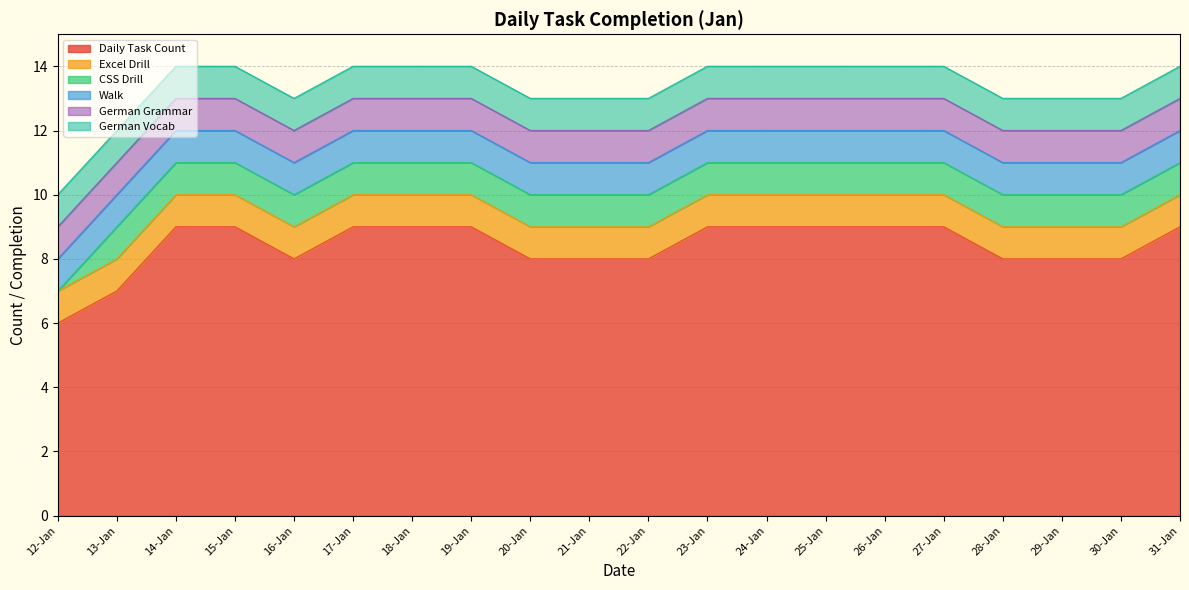

At 29-Jan, list the series in order from largest to smallest.

Daily Task Count, Excel Drill, CSS Drill, Walk, German Grammar, German Vocab